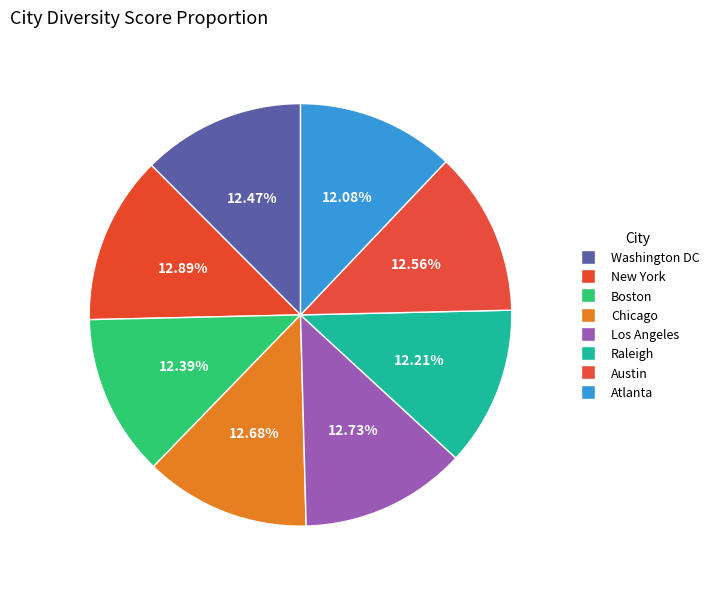

Is Atlanta the majority of the pie?

No